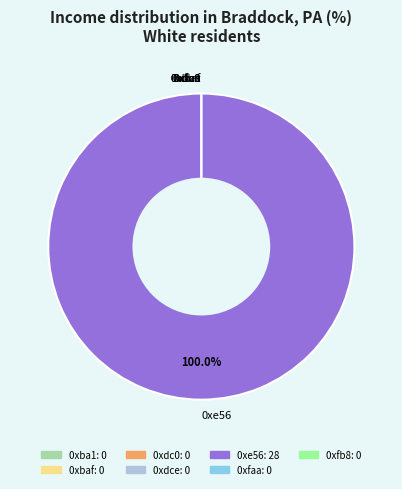

The 0xbaf slice represents 0% of the pie. True or false?

True